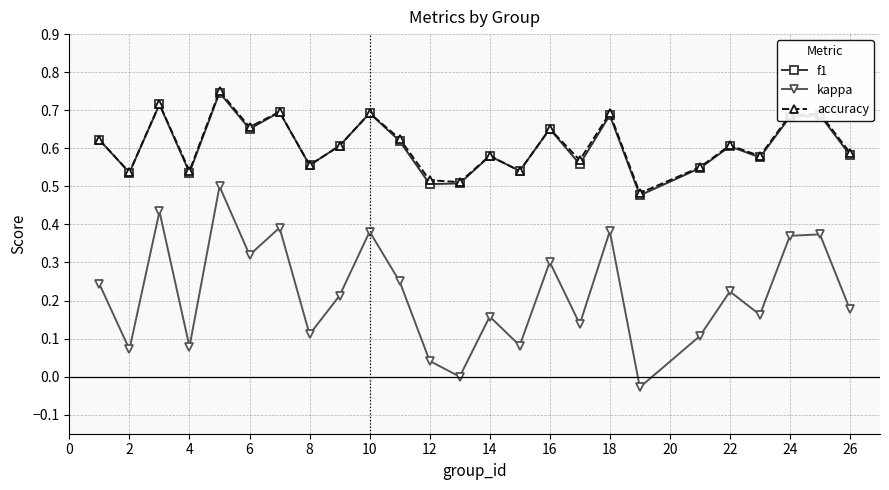

True or false: accuracy and kappa cross at least once.

False